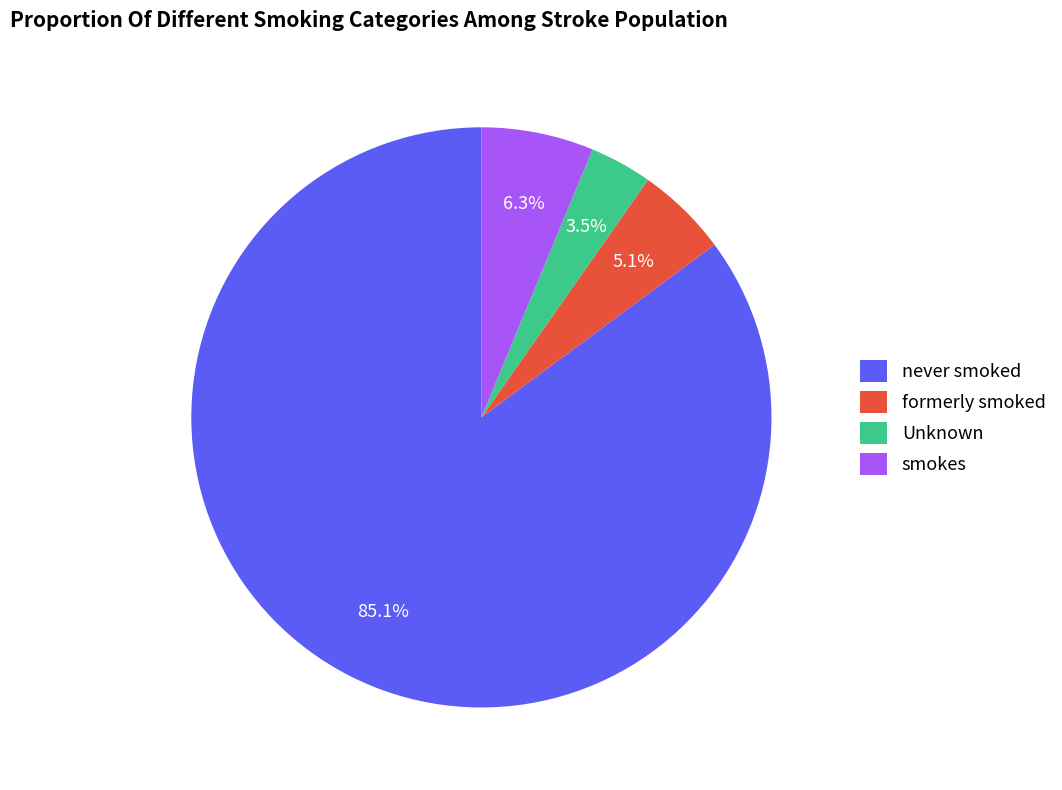

Which category has the biggest portion of the pie?

never smoked